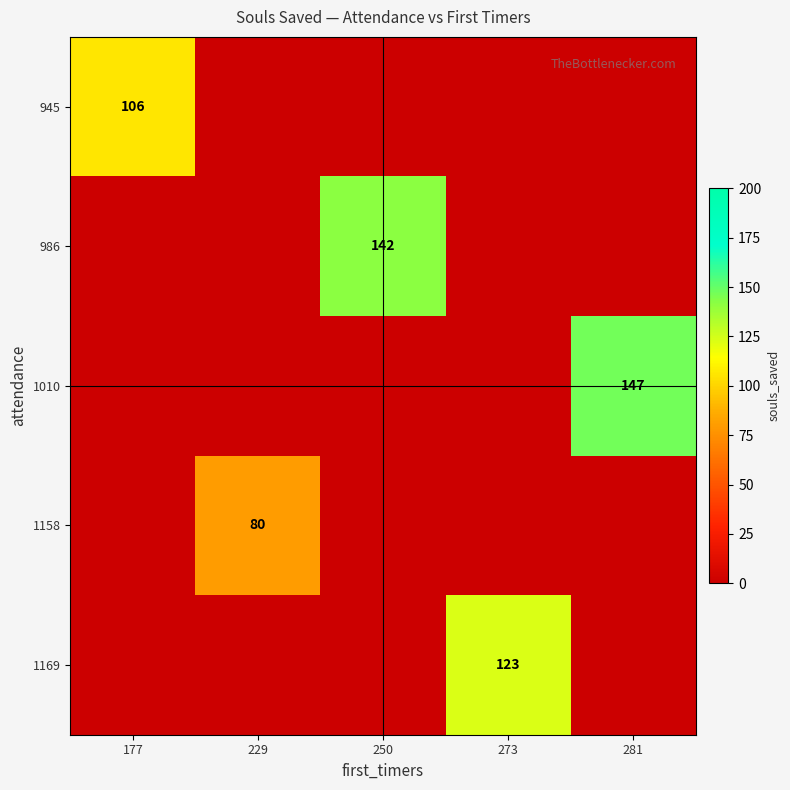

At which category is the sum across all series the highest?

281